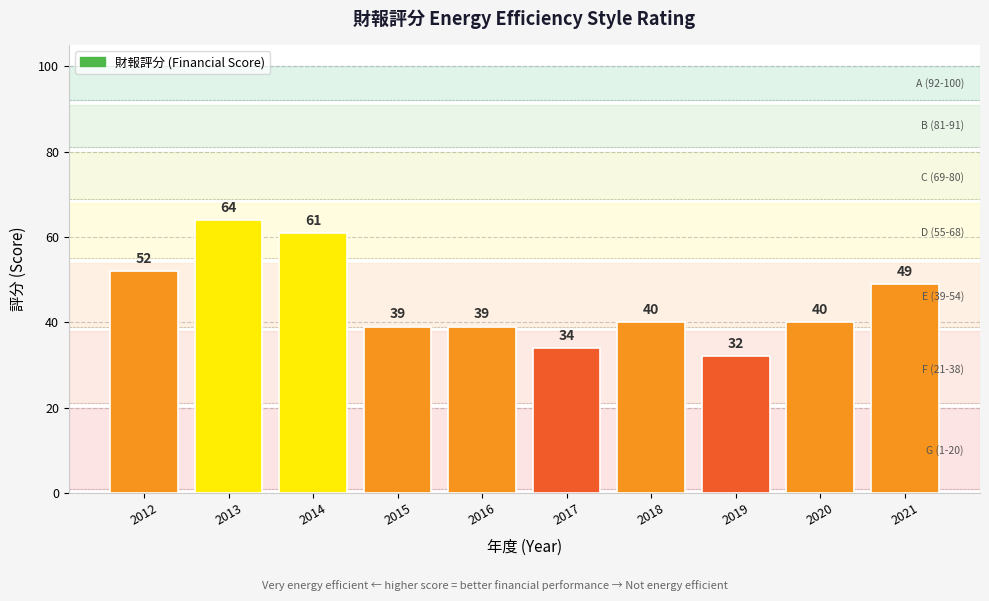

How many bars are there in total?

10